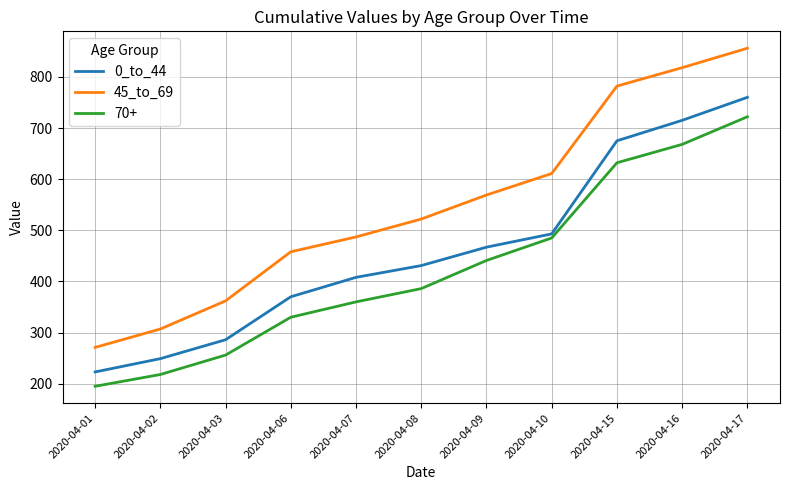

Rank the series at 2020-04-01 from lowest to highest value.

70+, 0_to_44, 45_to_69